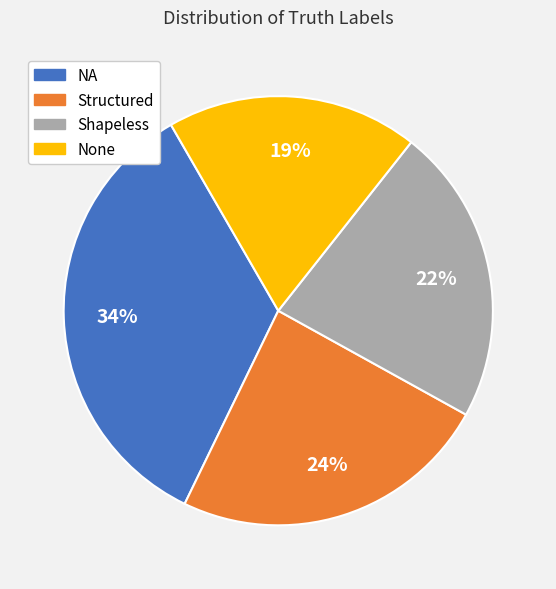

How many segments does this pie chart have?

4